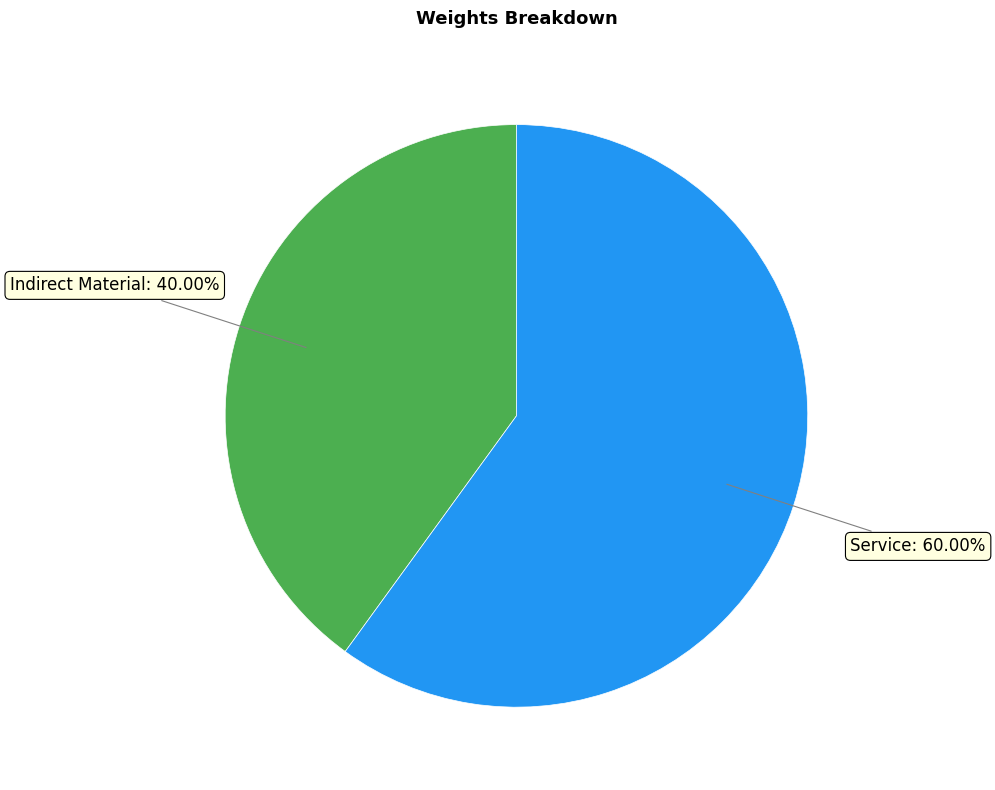

Does Indirect Material represent more than half of the total?

No